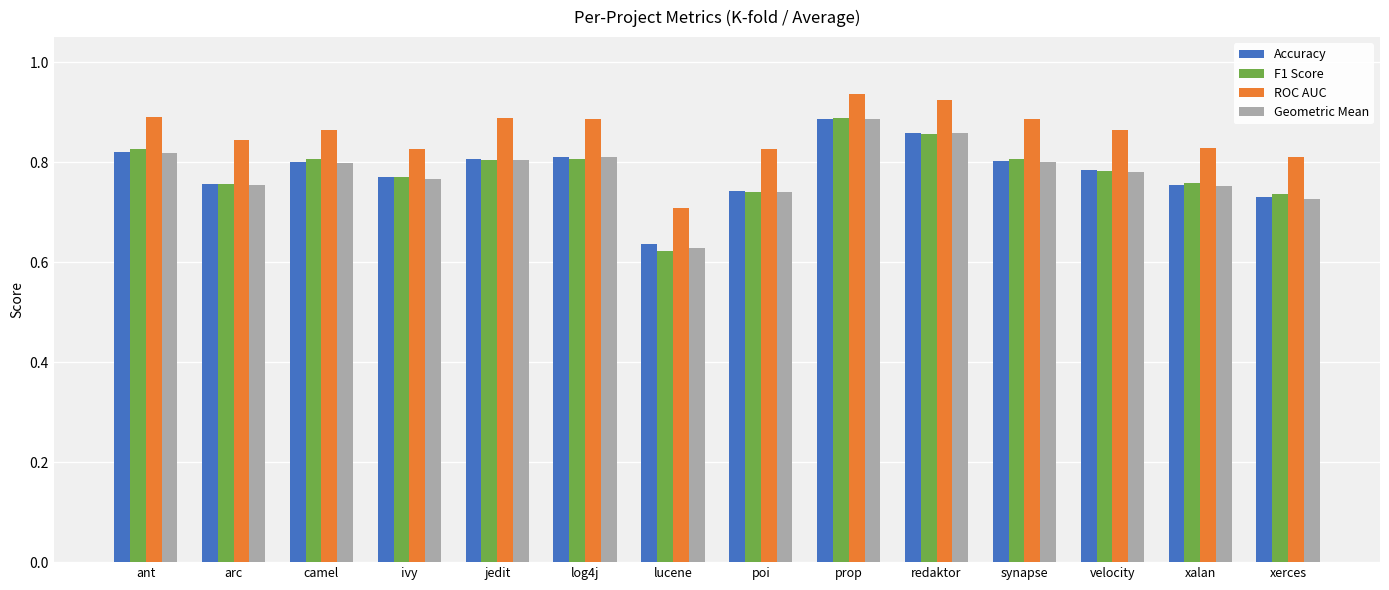

True or false: ROC AUC has a value of 0.3 at poi.

False